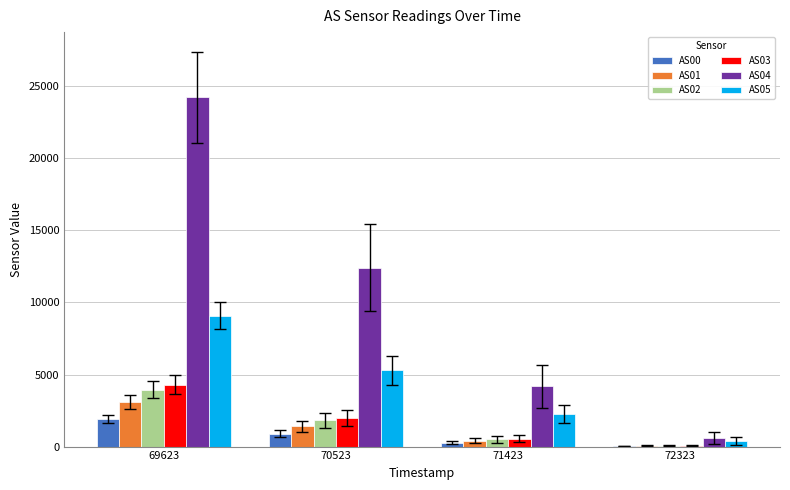

Reading left to right, what are all the values shown in this chart?

AS00: 69623=1901.3	70523=891.3	71423=266.0	72323=36.0
AS01: 69623=3080.3	70523=1419.3	71423=400.0	72323=53.3
AS02: 69623=3945.3	70523=1820.0	71423=494.0	72323=63.0
AS03: 69623=4303.3	70523=1998.7	71423=540.7	72323=66.3
AS04: 69623=24231.7	70523=12422.3	71423=4168.7	72323=613.3
AS05: 69623=9075.3	70523=5288.0	71423=2280.7	72323=386.0